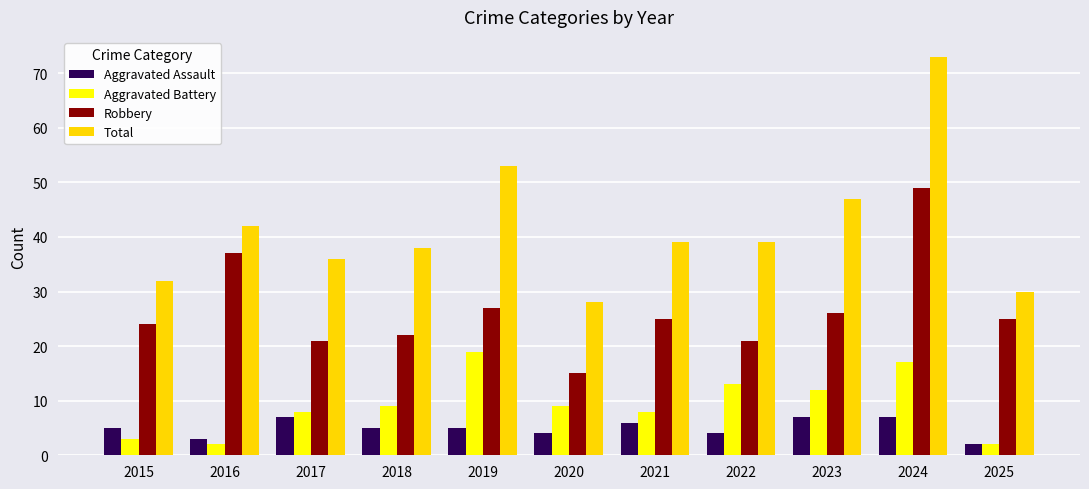

What value does the Total series have at 2025?

30